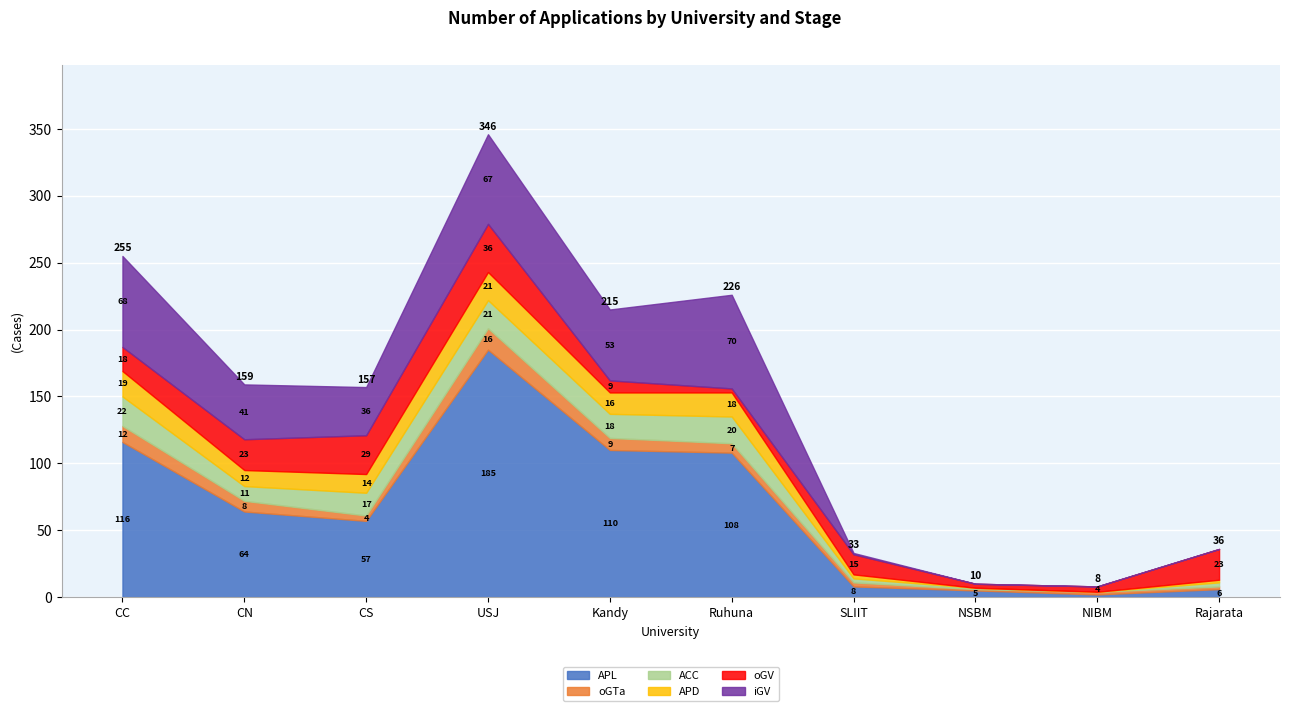

The value of APL at SLIIT is 8. True or false?

True